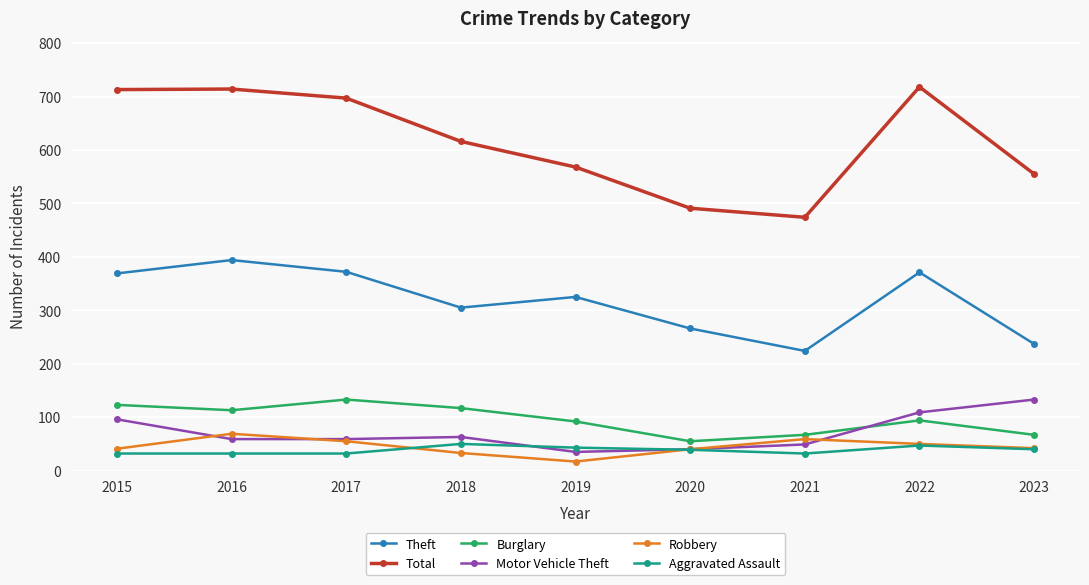

True or false: Robbery has a value of 119 at 2016.

False